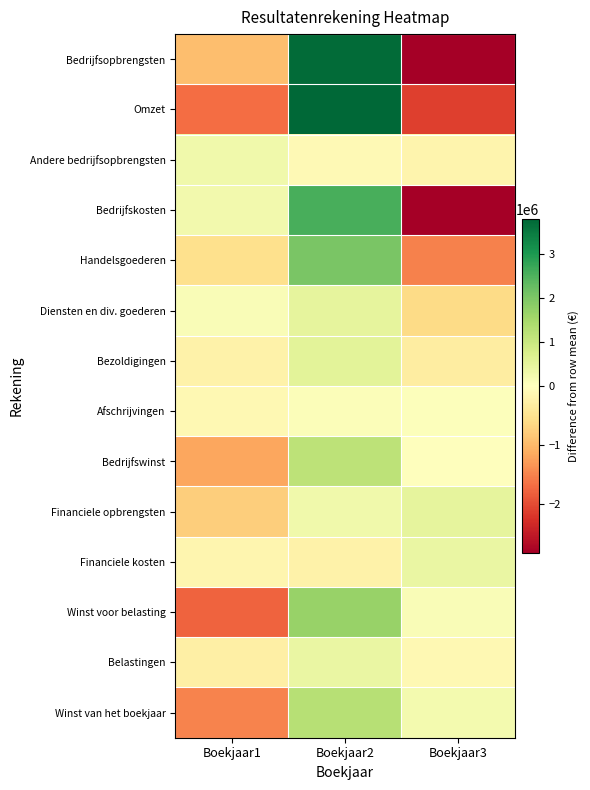

What is the difference between the highest and lowest values at Boekjaar2?

4035288.0